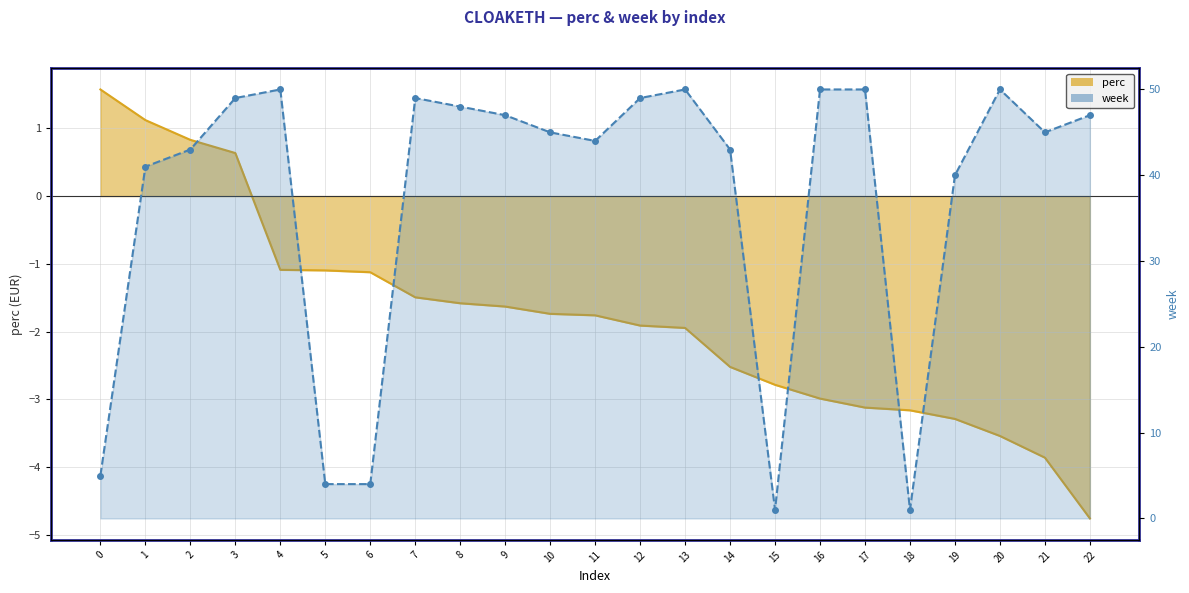

True or false: week and perc intersect in this chart.

False